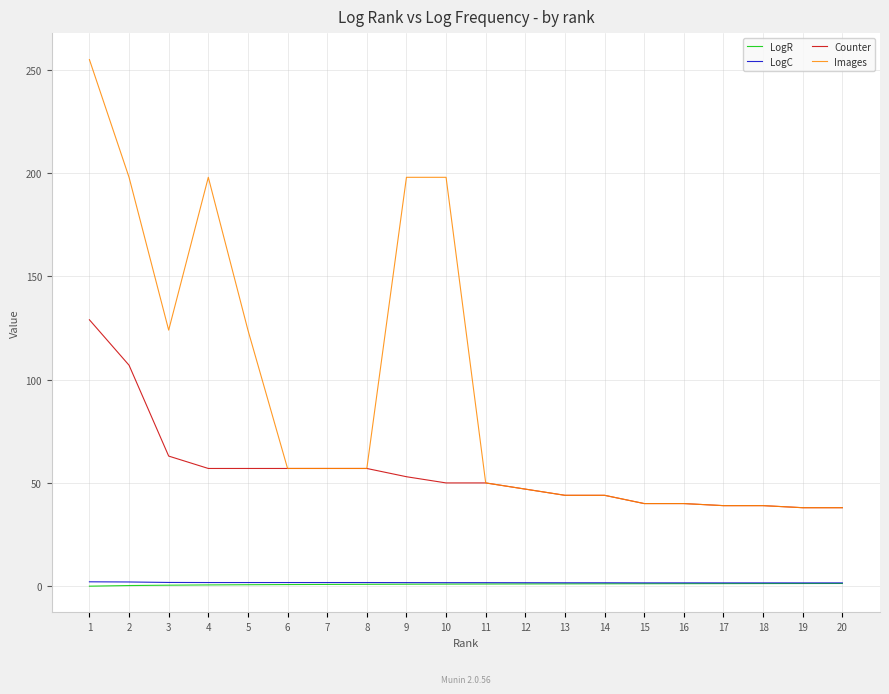

Is it true that Images equals 198.0 at 10?

True